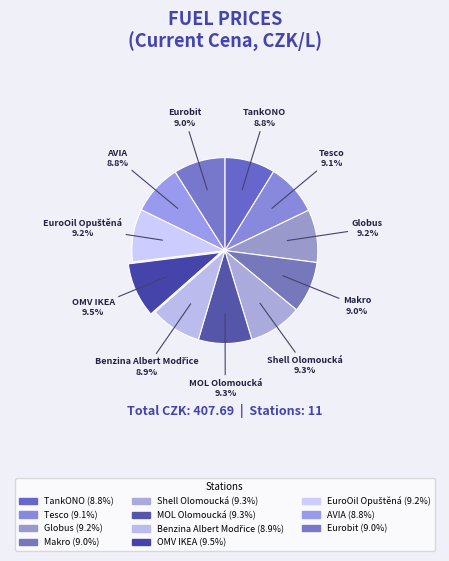

Does any single category account for the majority?

No